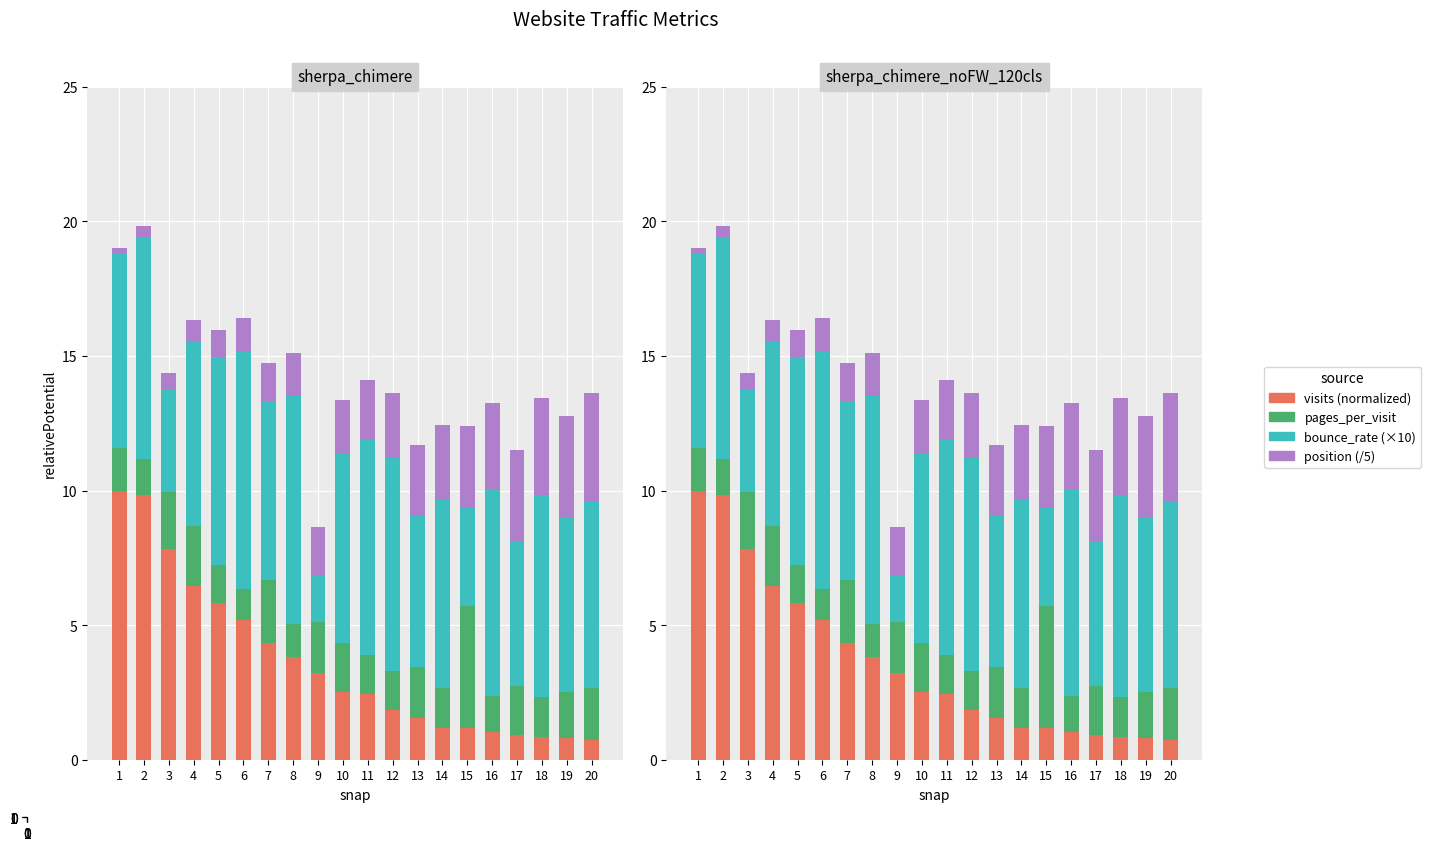

What is the sum of the position (/5) values at 10 and 14?

4.8